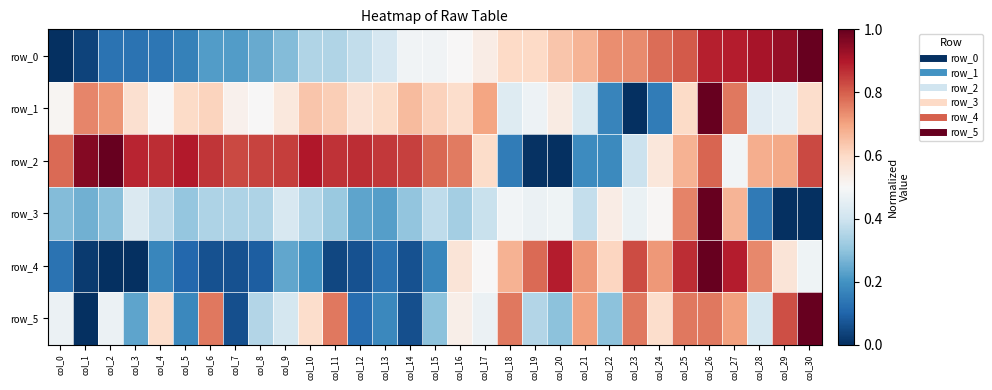

Between col_10 and col_12, which is larger?

col_12